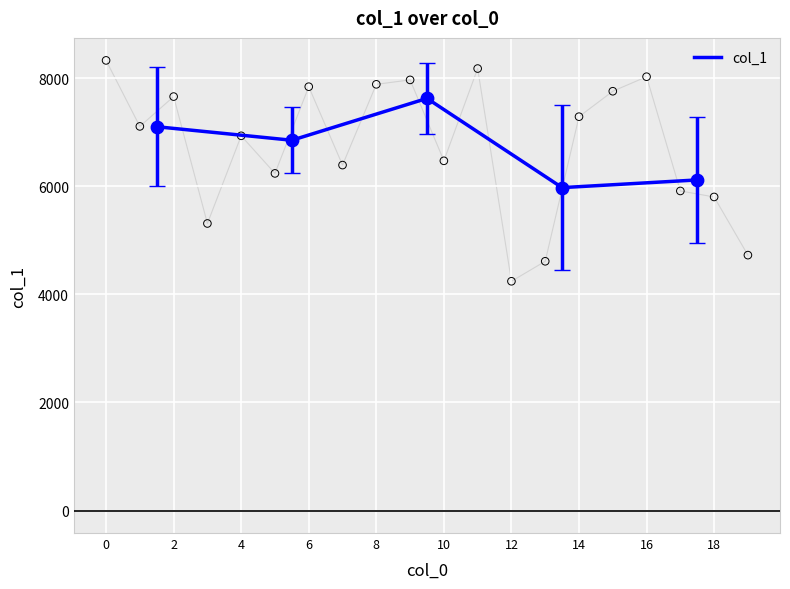

What is the maximum value for col_1?

7629.5